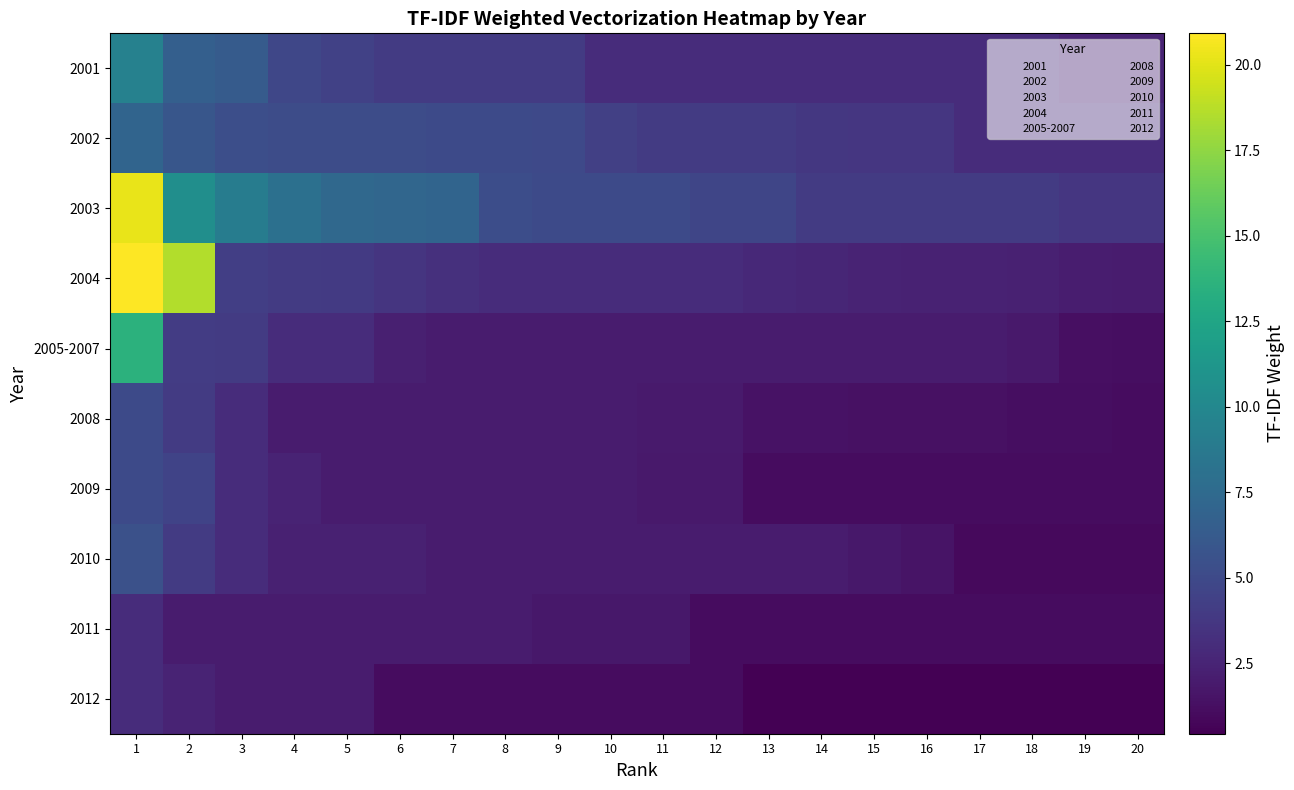

At how many categories does at least one series exceed 2?

20